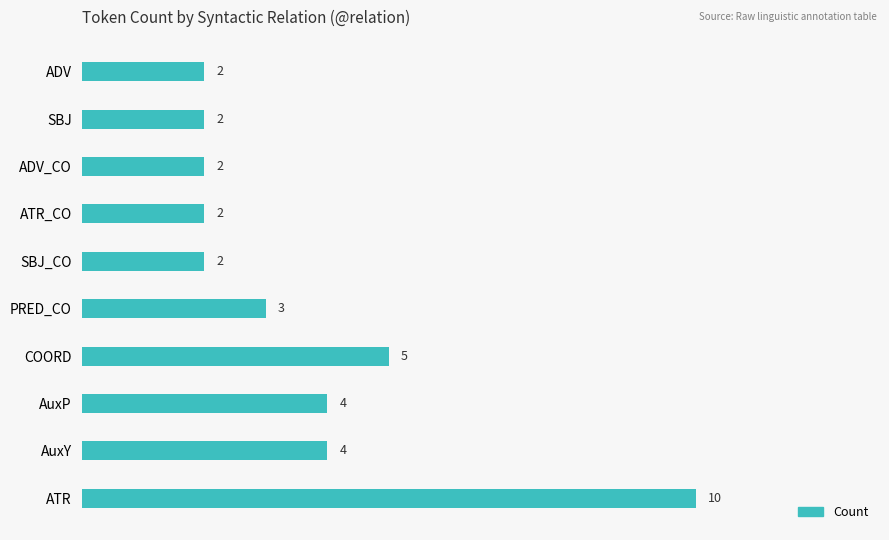

What is the maximum value shown in the chart?

10